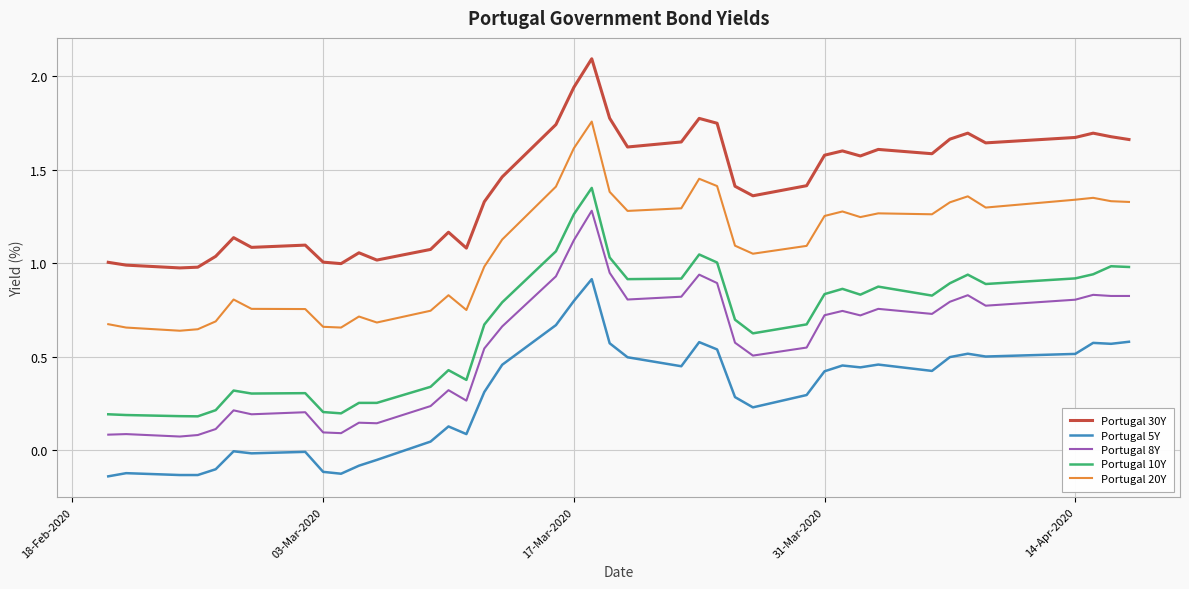

What is the maximum value shown in the chart?

2.1